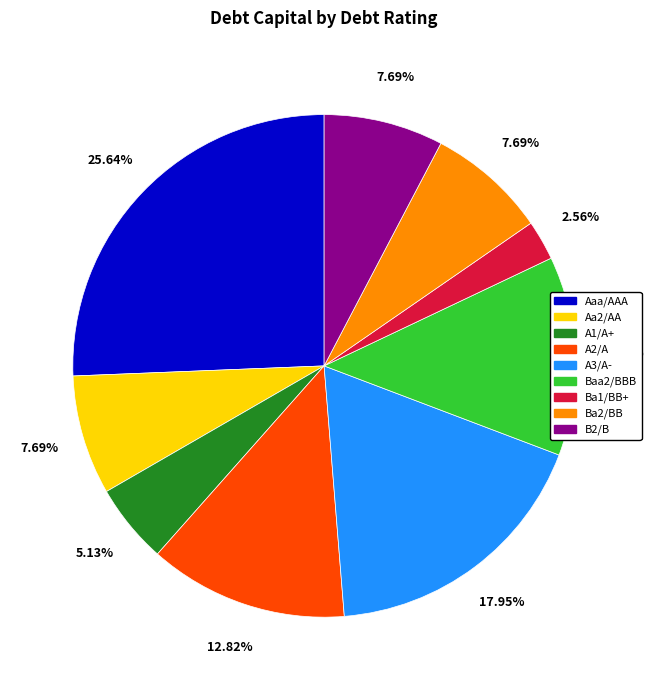

Which has a higher value, Baa2/BBB or B2/B?

Baa2/BBB